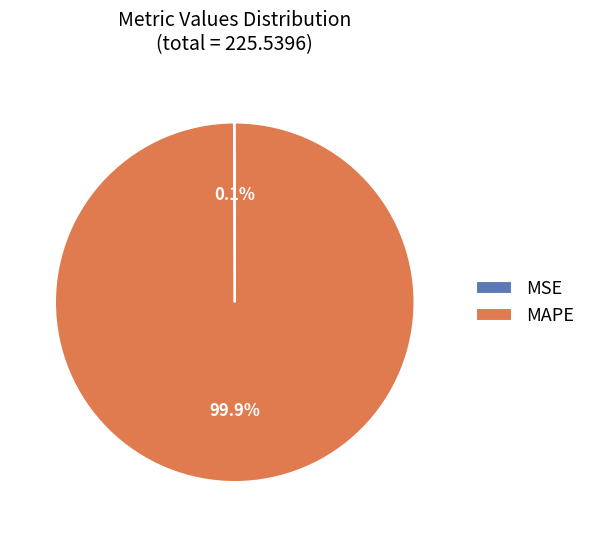

What is the largest slice in the pie chart?

MAPE